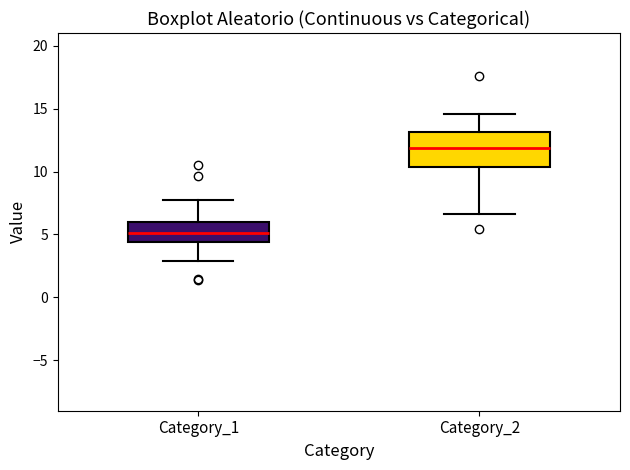

Which box has the highest median line?

Category_2